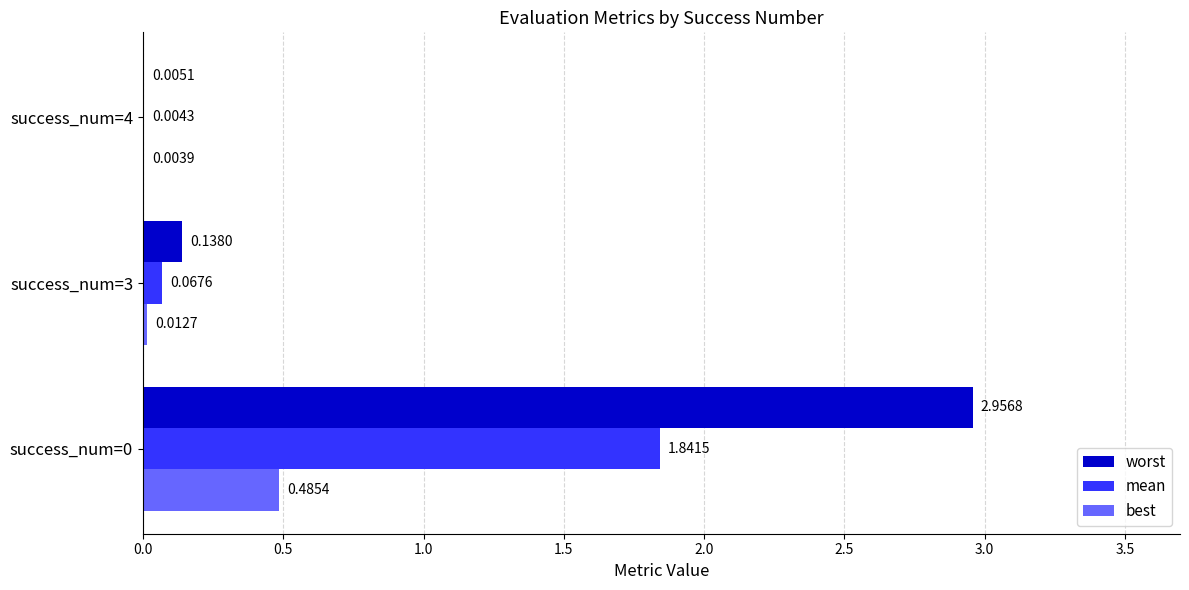

Which series has the largest total across all categories?

worst